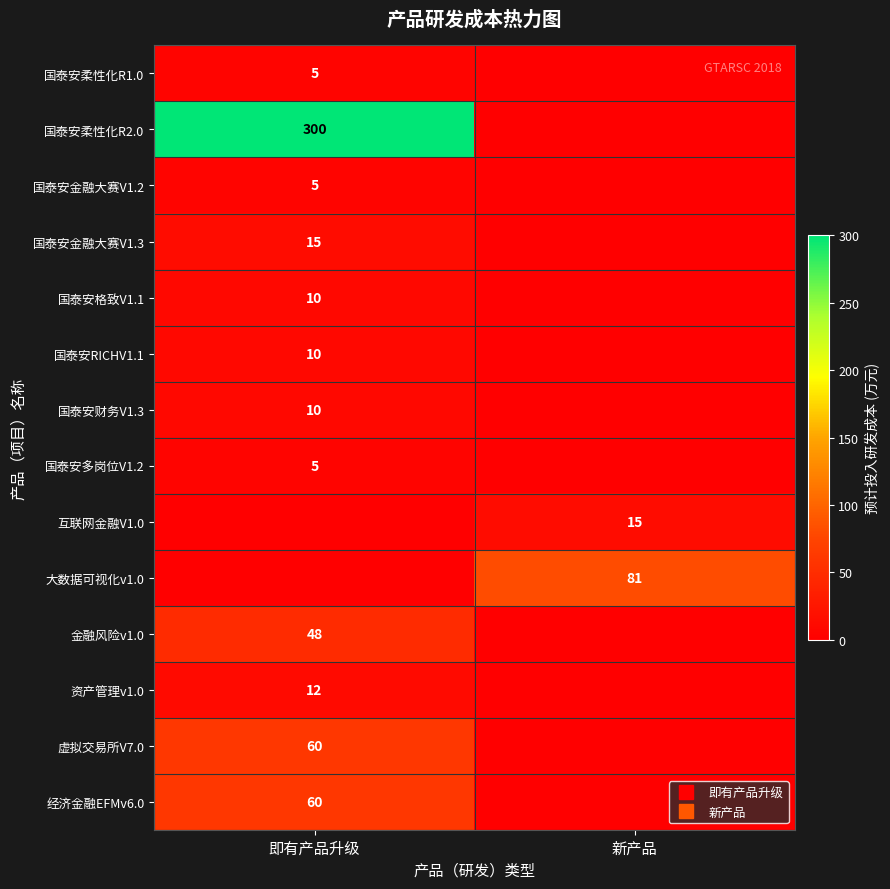

What value does the 大数据可视化v1.0 series have at 新产品, to the nearest 10?

80